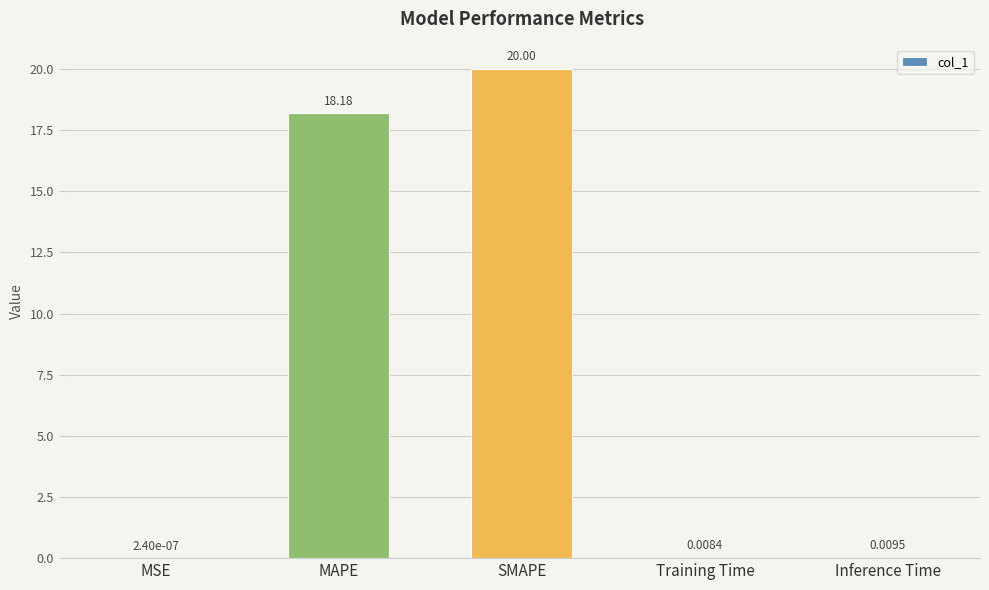

Which category has the highest value across all series?

SMAPE